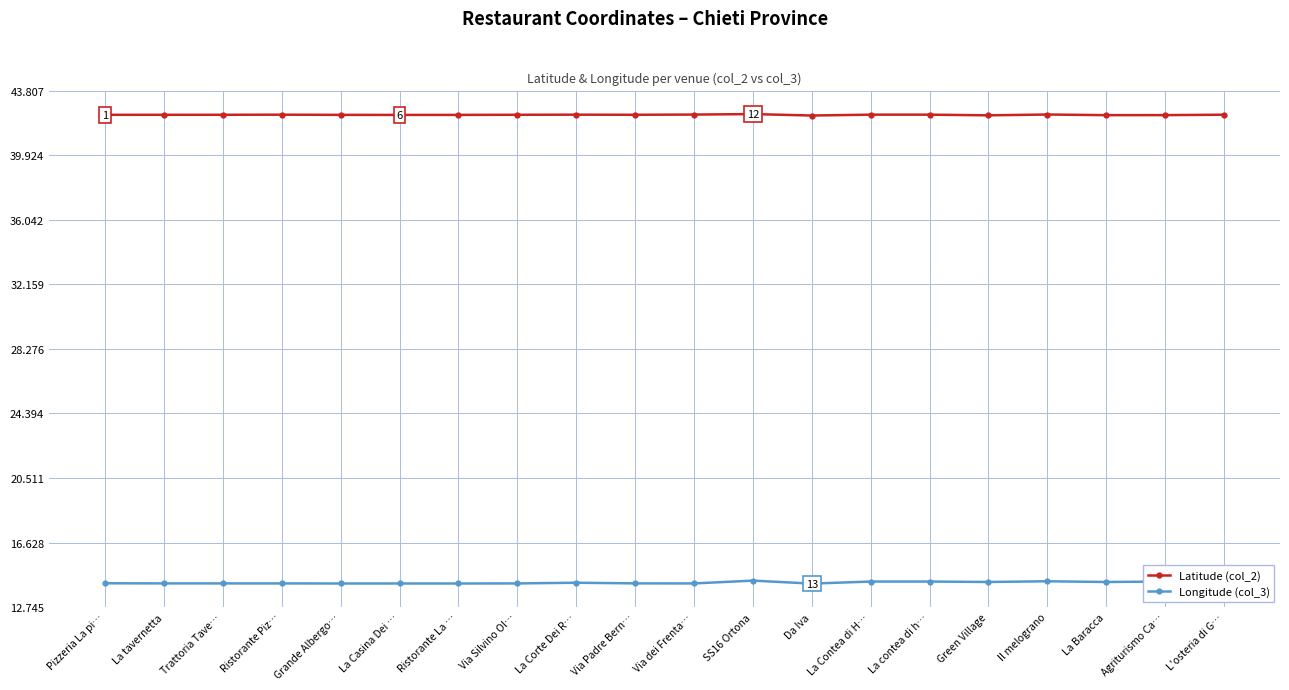

Rank the series at La Casina Dei … from highest to lowest value.

Latitude (col_2), Longitude (col_3)